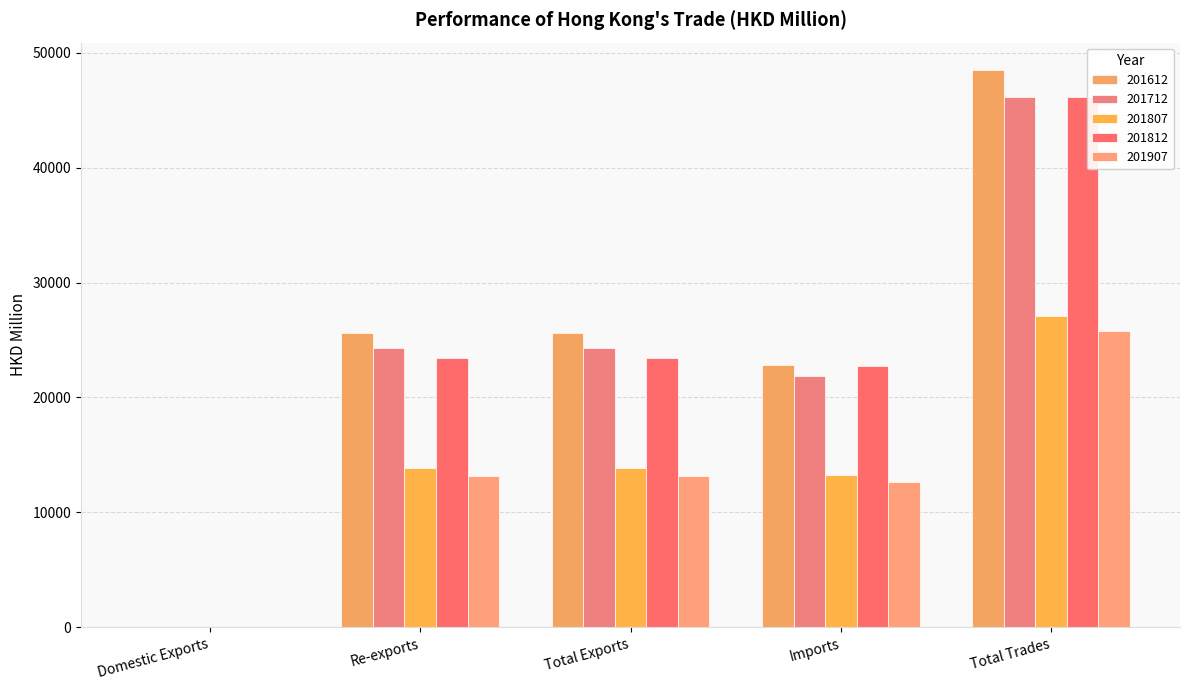

What position from the right is Re-exports?

4